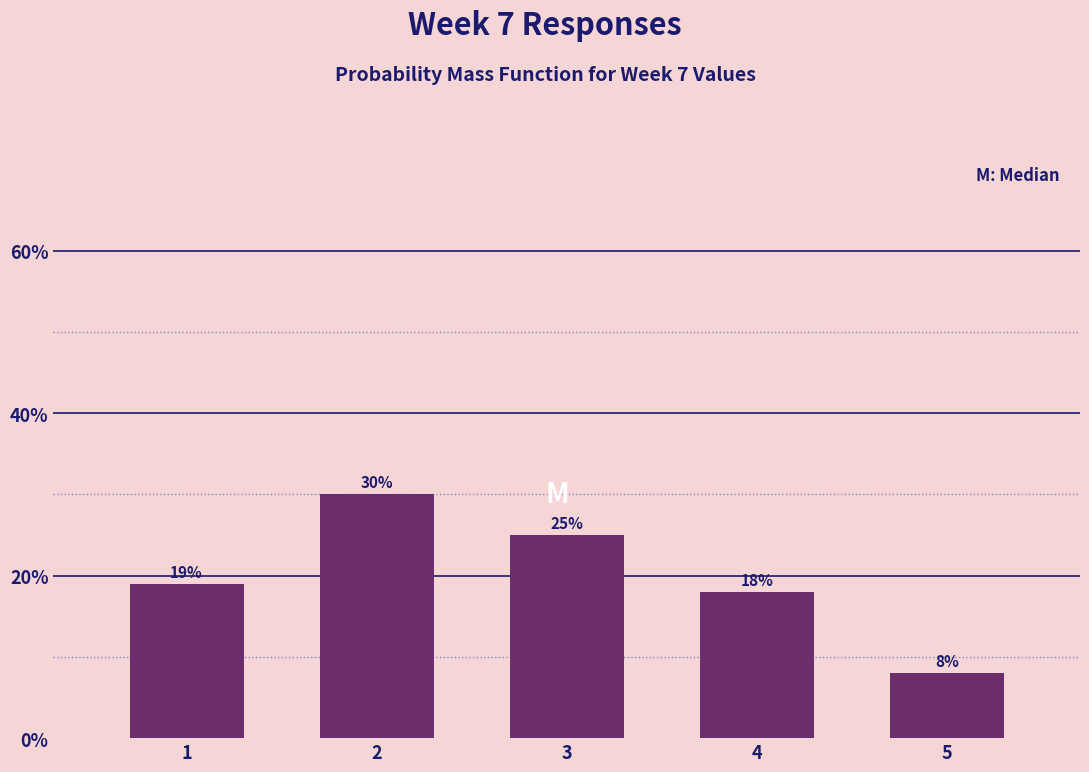

Reading left to right, transcribe all the data shown in this chart.

19	30	25	18	8